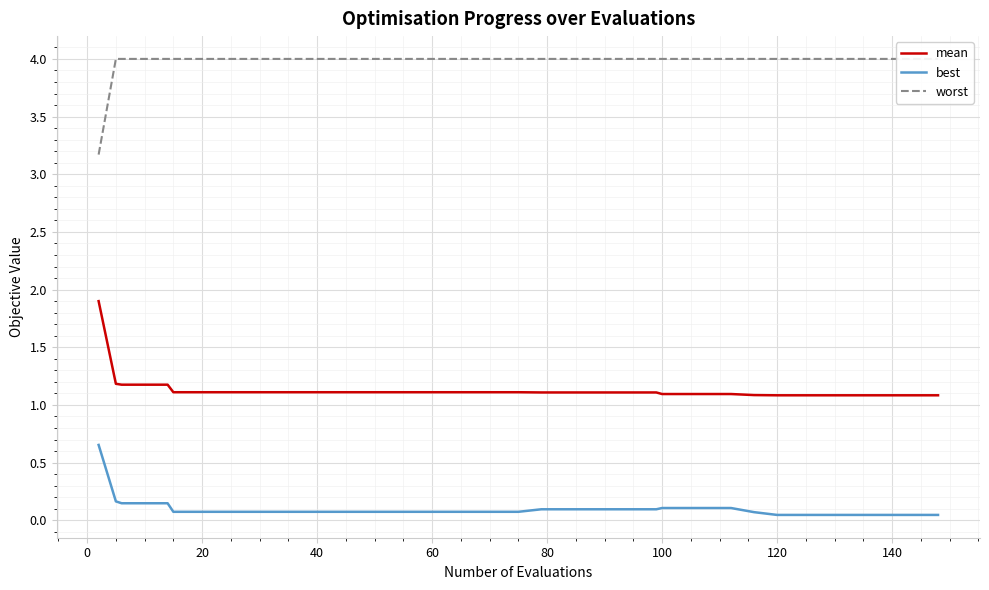

True or false: mean and best cross at least once.

False